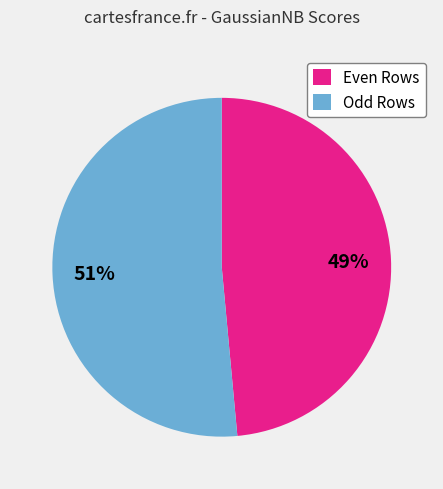

True or false: Odd Rows accounts for 40% of the total.

False